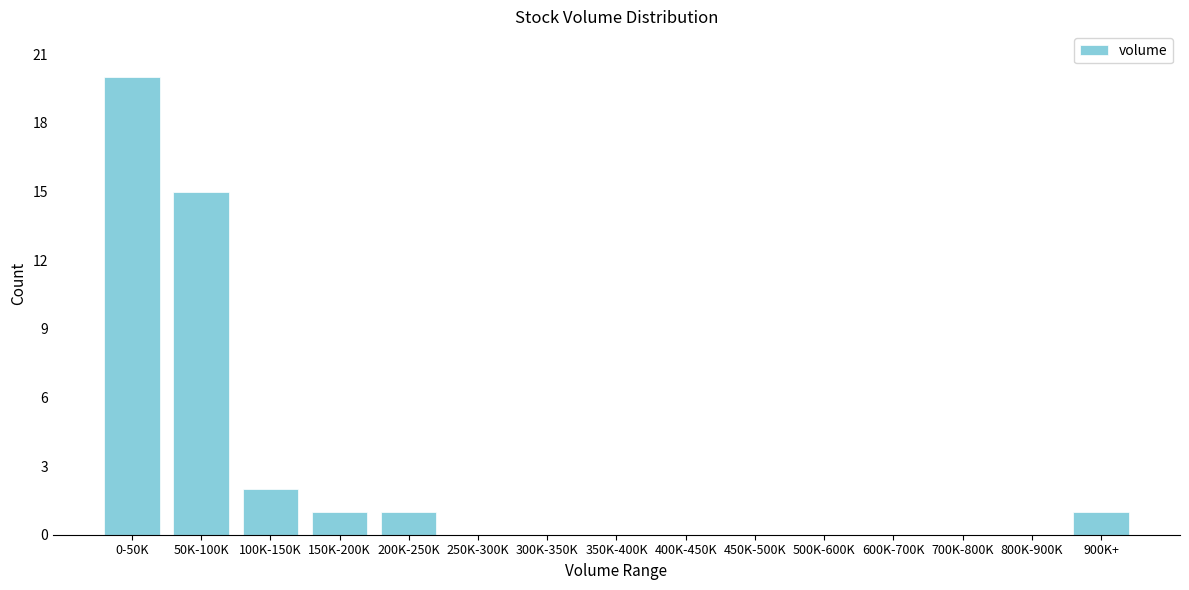

Reading right to left, what are all the values shown in this chart?

900K+=1	800K-900K=0	700K-800K=0	600K-700K=0	500K-600K=0	450K-500K=0	400K-450K=0	350K-400K=0	300K-350K=0	250K-300K=0	200K-250K=1	150K-200K=1	100K-150K=2	50K-100K=15	0-50K=20